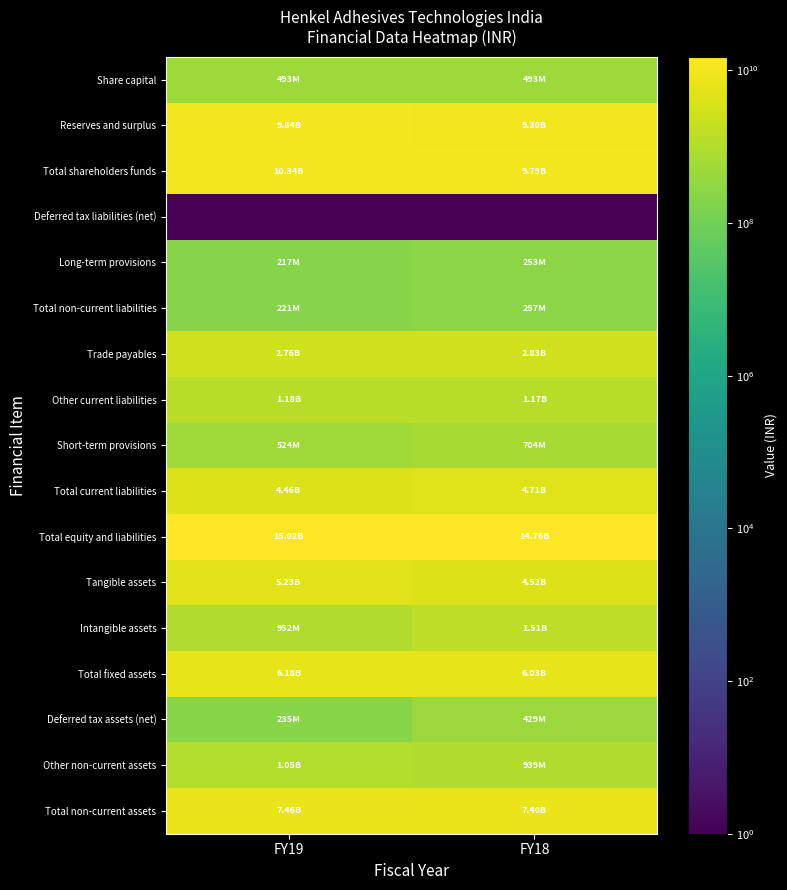

Which series changed the most between FY19 and FY18?

Tangible assets